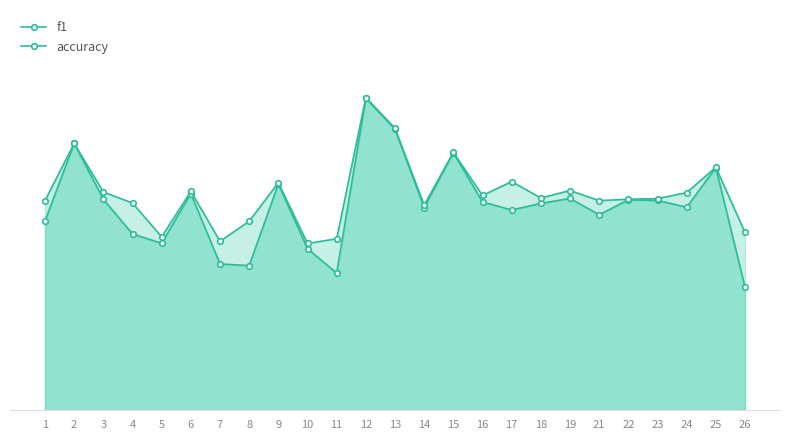

What is the smallest value displayed?

0.3